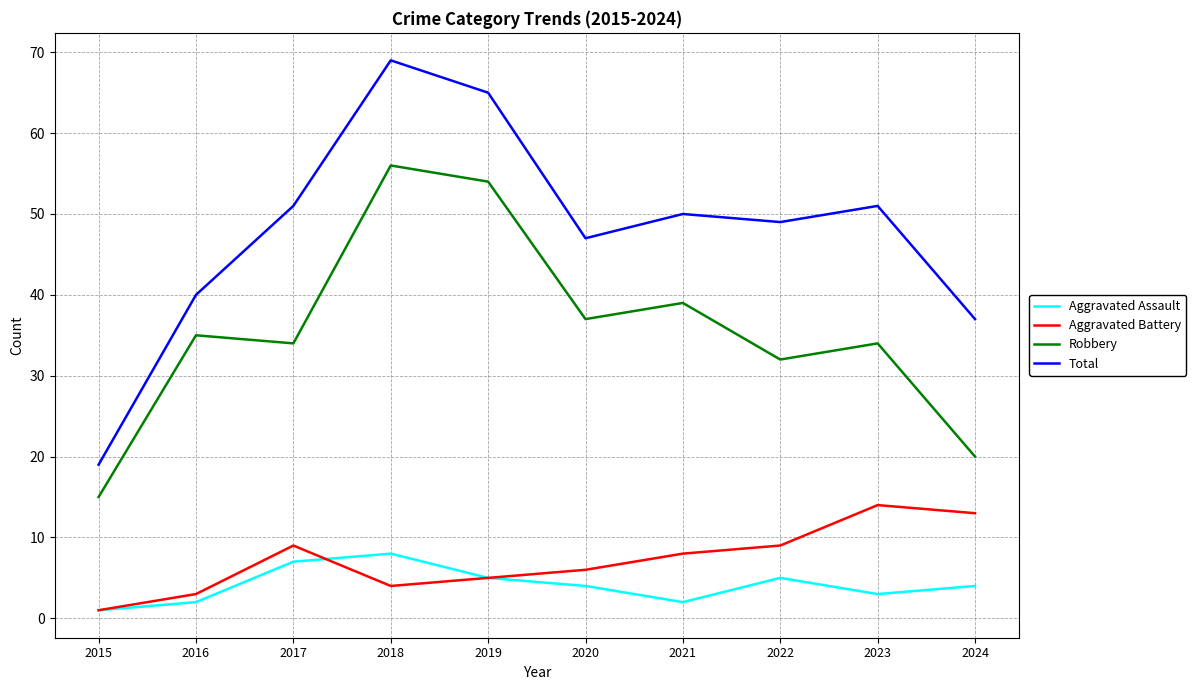

True or false: Total has more than 0 interior local peaks.

True